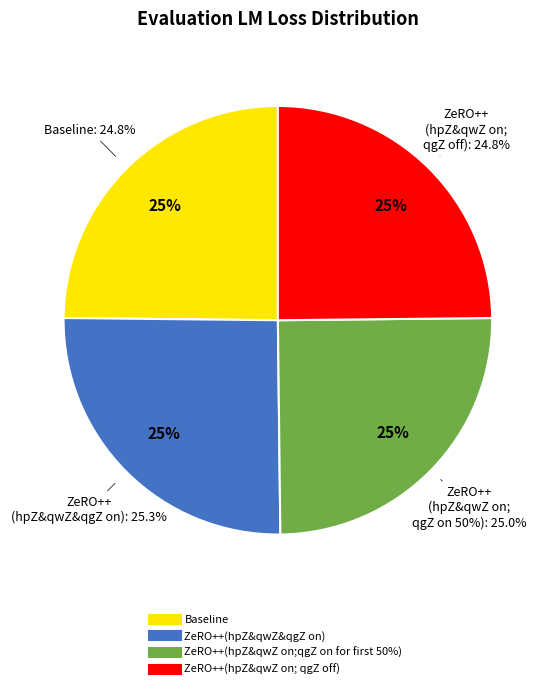

Which category has the biggest portion of the pie?

ZeRO++(hpZ&qwZ&qgZ on)